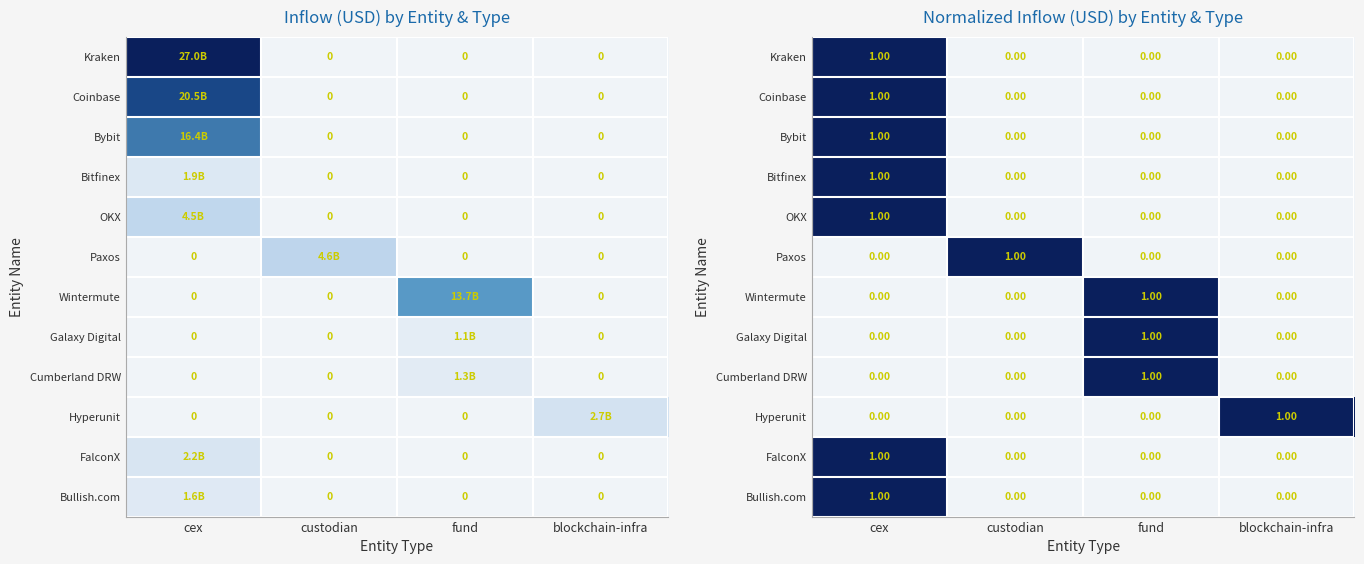

Count the number of data series in this chart.

12